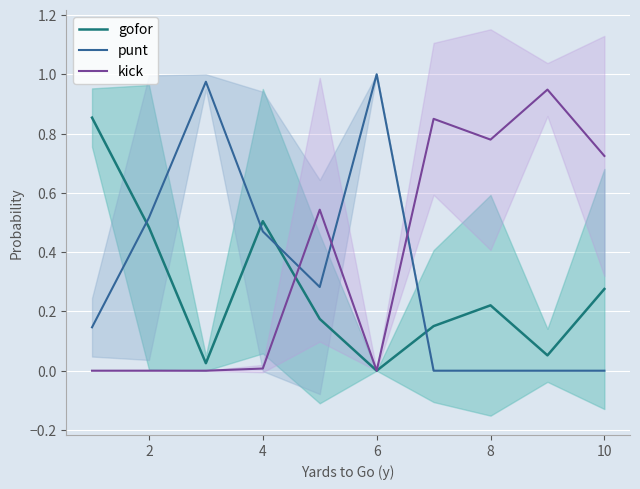

Is this an area chart (filled region under the line)?

No